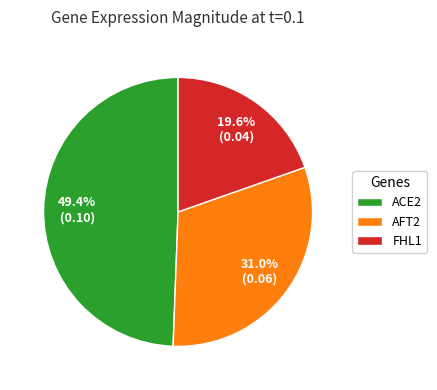

What is the largest slice in the pie chart?

ACE2